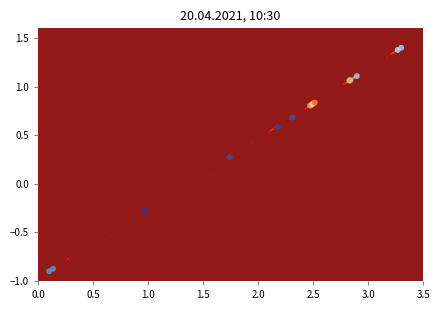

The chart shows a value of -0.4 at 0.5. True or false?

False